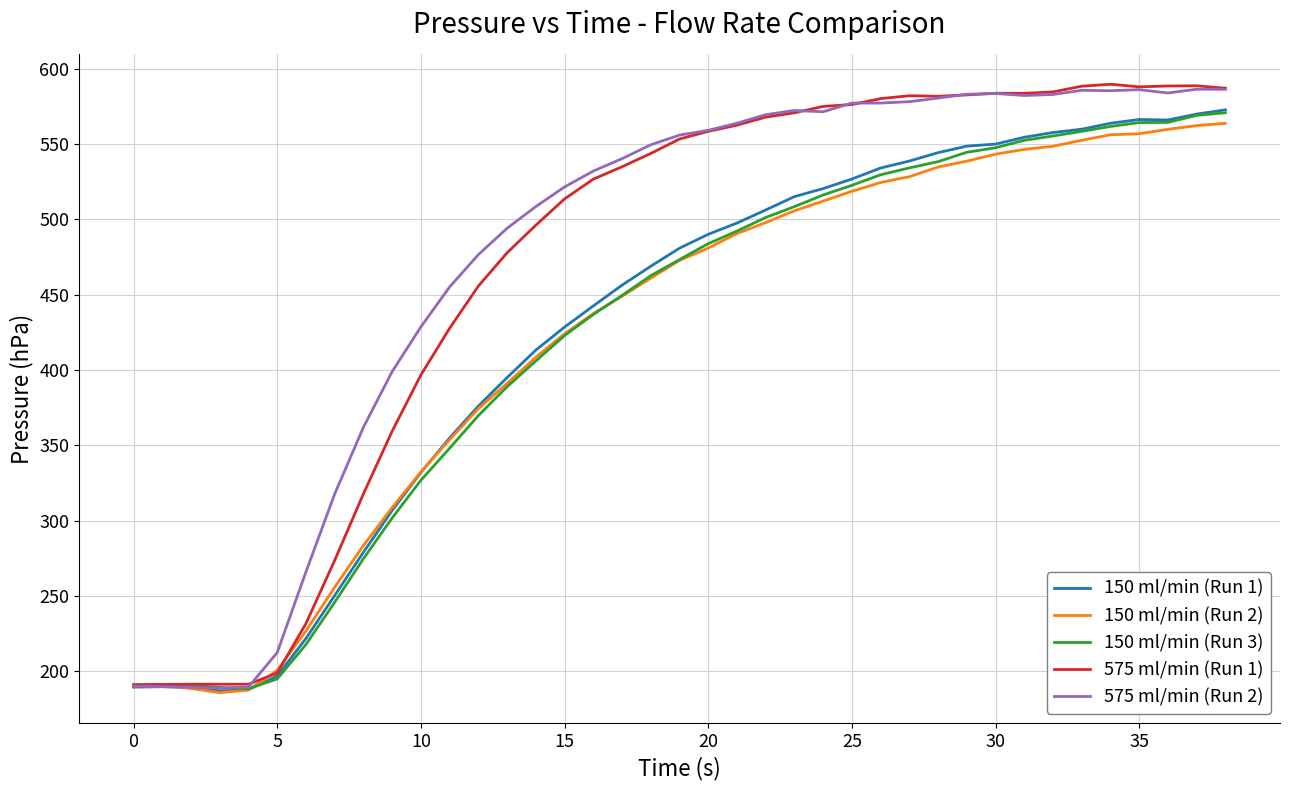

What is the maximum value for 150 ml/min (Run 2)?

563.9